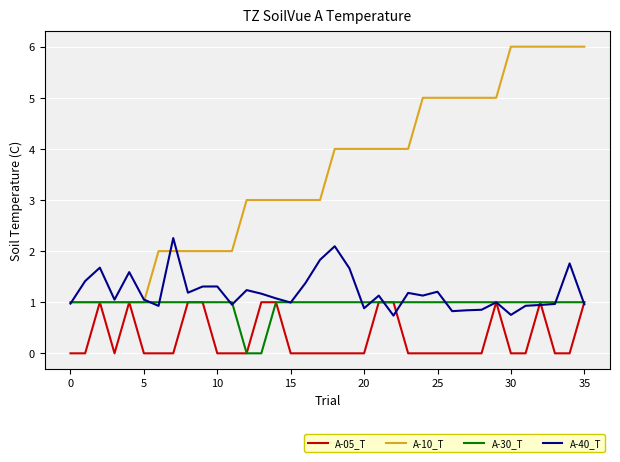

What is the greatest value displayed?

6.0